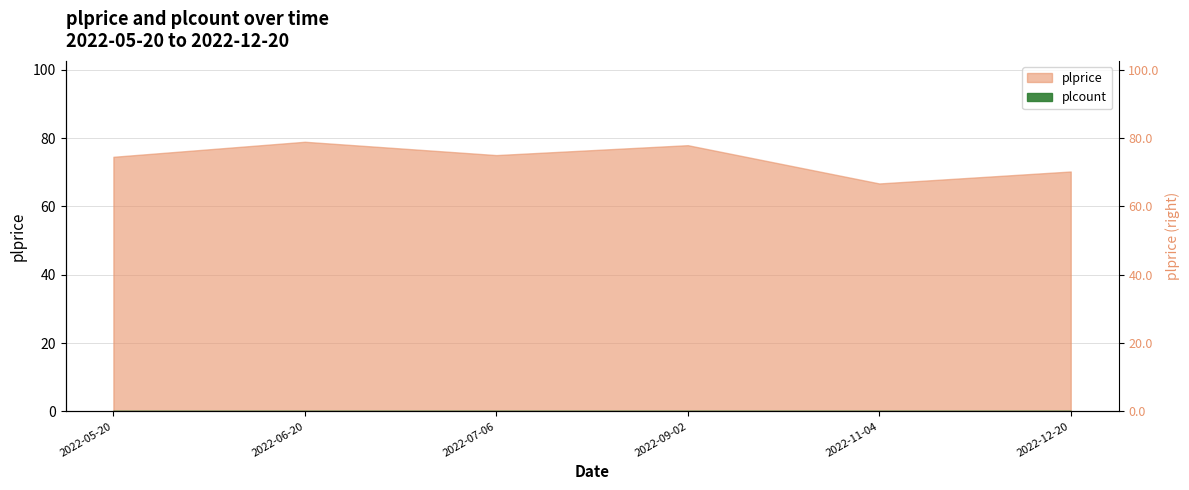

What is the minimum value shown in the chart?

66.7